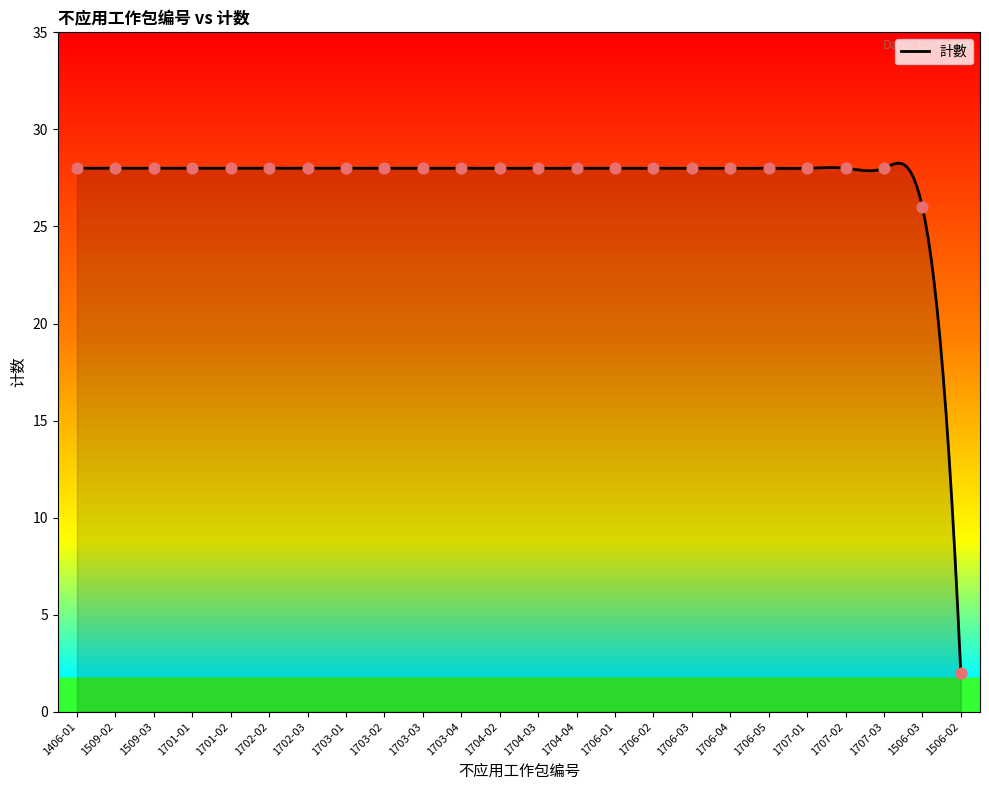

What is the difference between the maximum and minimum values?

26.3